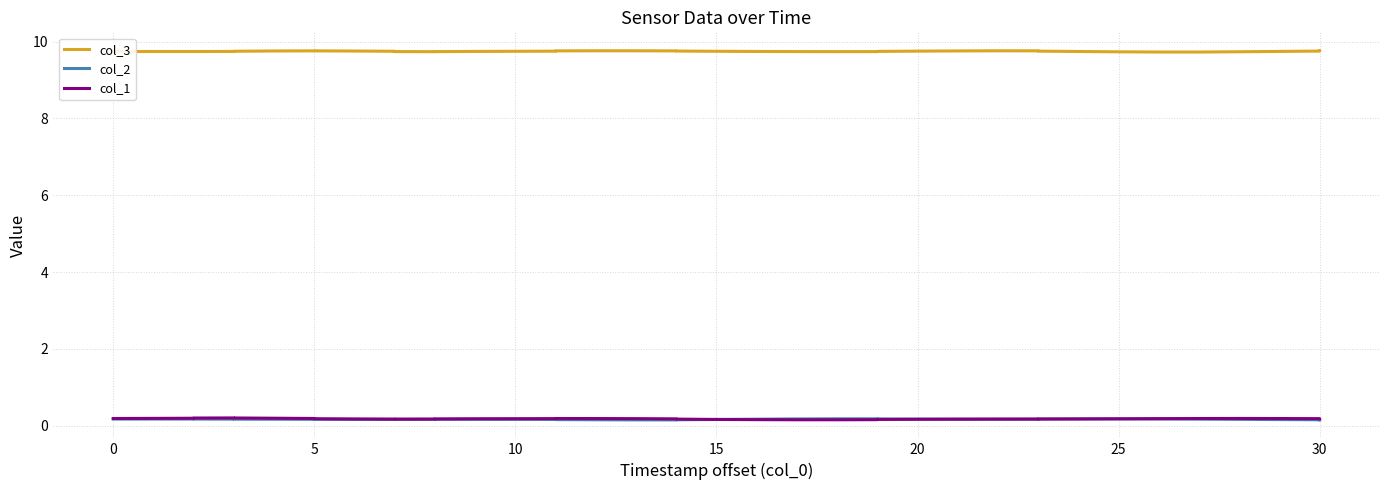

In col_3, how many points are lower than both neighbors (excluding endpoints)?

4